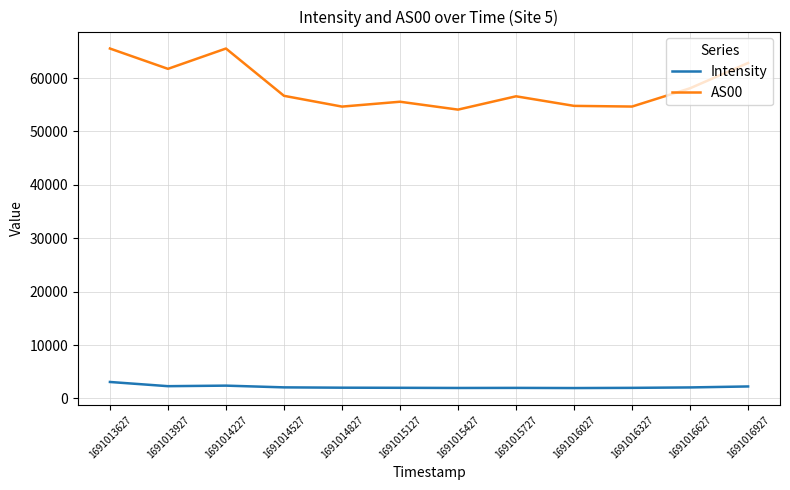

Between 1691013927 and 1691016027, which series saw the biggest shift?

AS00